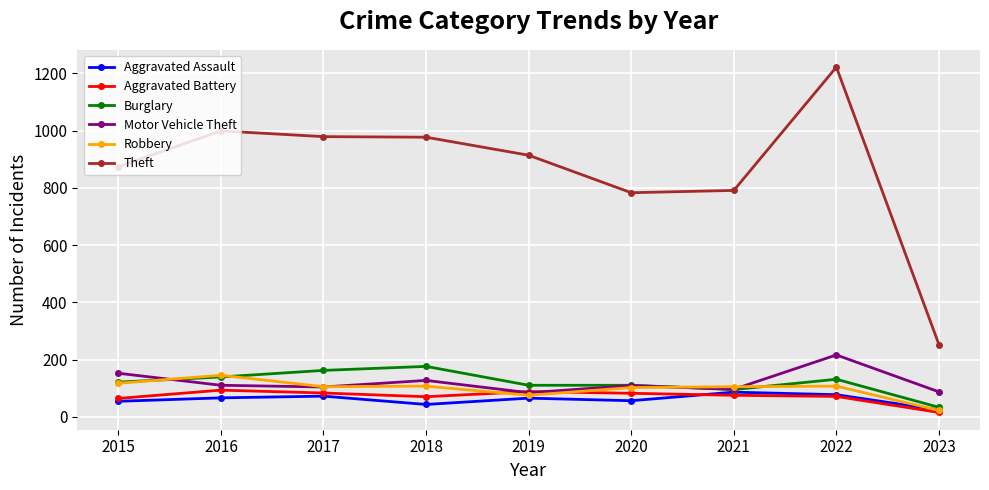

Is it true that Motor Vehicle Theft equals 104 at 2017?

True